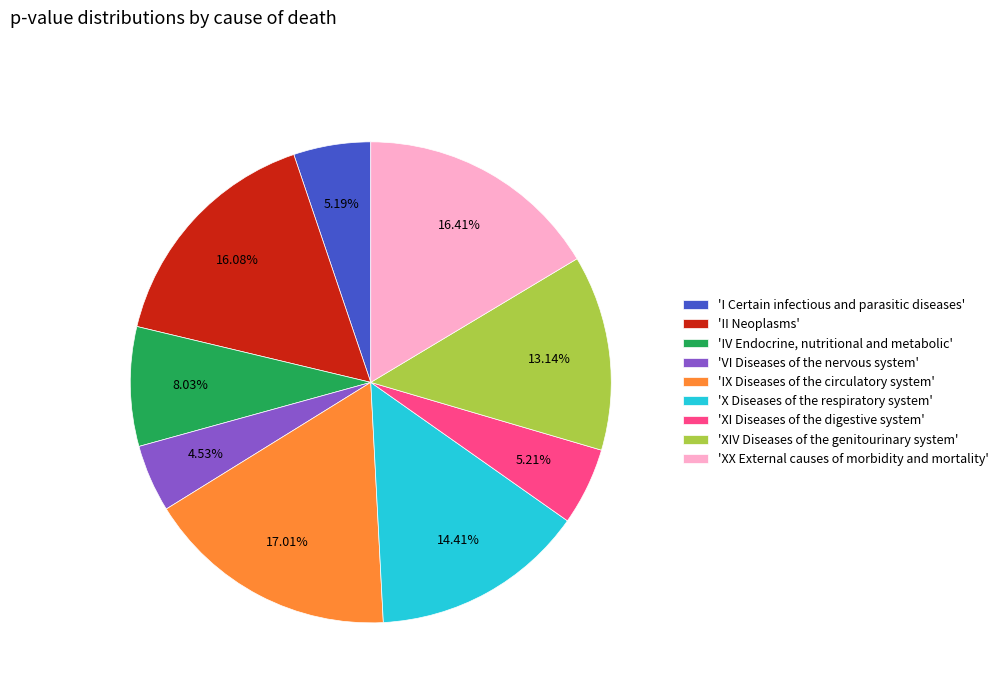

Which category has the smallest portion of the pie?

'VI Diseases of the nervous system'